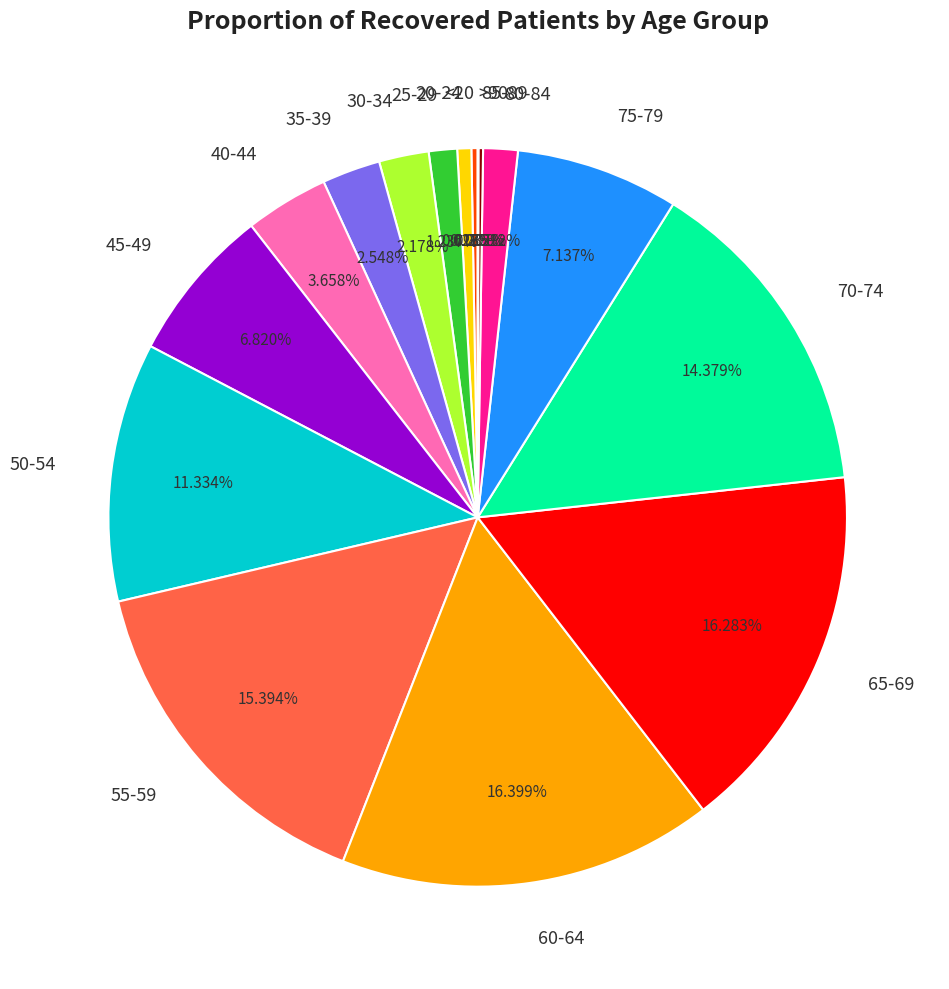

Is there a majority slice in this chart?

No